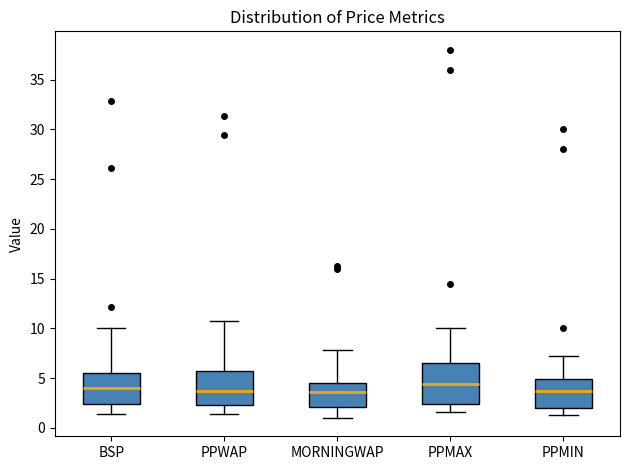

Reading left to right, transcribe this box plot: for each box, give where its median line is, the range the box spans, and where its two whiskers end, as read against the y-axis. The values are not printed on the chart, so give them approximately, as read against the axis.

BSP: median 4.0, box 2.5 to 5.5, whiskers 1.5 to 10.0
PPWAP: median 3.5, box 2.5 to 5.5, whiskers 1.5 to 10.5
MORNINGWAP: median 3.5, box 2.0 to 4.5, whiskers 1.0 to 8.0
PPMAX: median 4.5, box 2.5 to 6.5, whiskers 1.5 to 10.0
PPMIN: median 3.5, box 2.0 to 5.0, whiskers 1.5 to 7.0